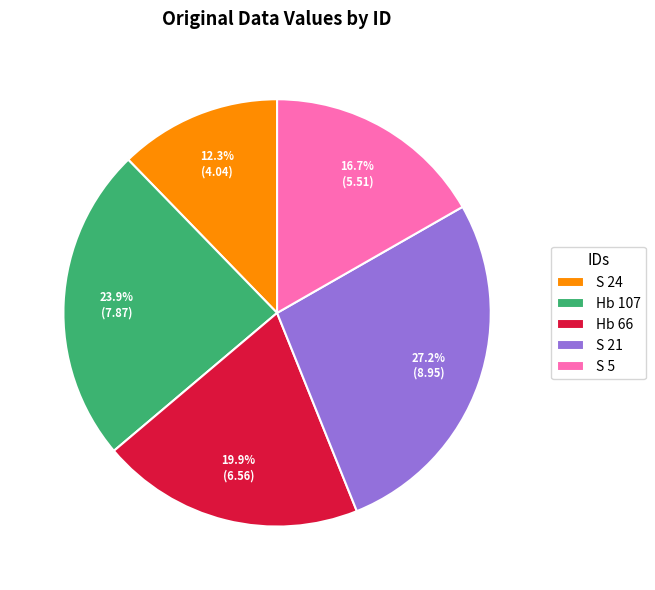

What is the ratio of the value at S 5 to the value at S 24?

1.4